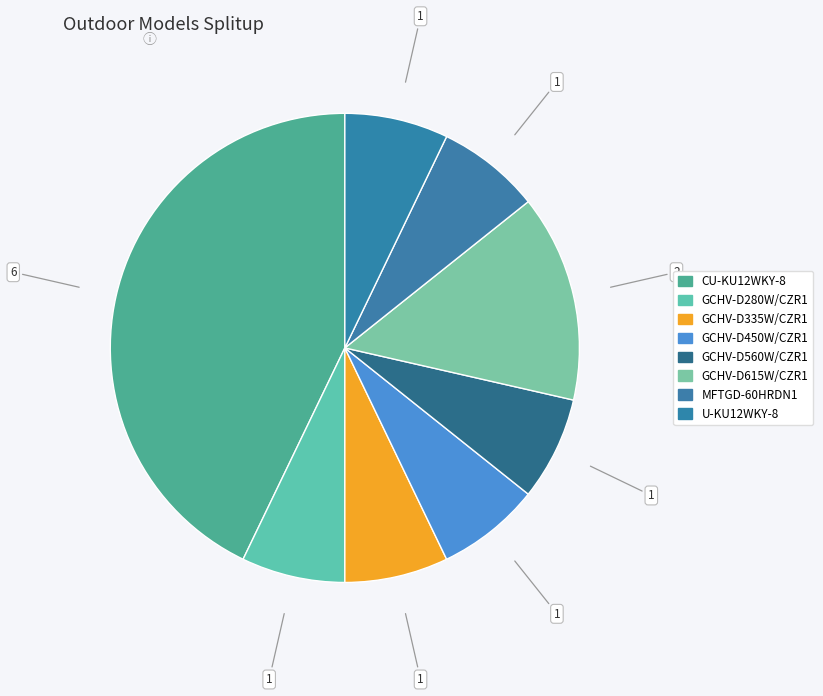

What percentage is NOT represented by CU-KU12WKY-8?

57.1%